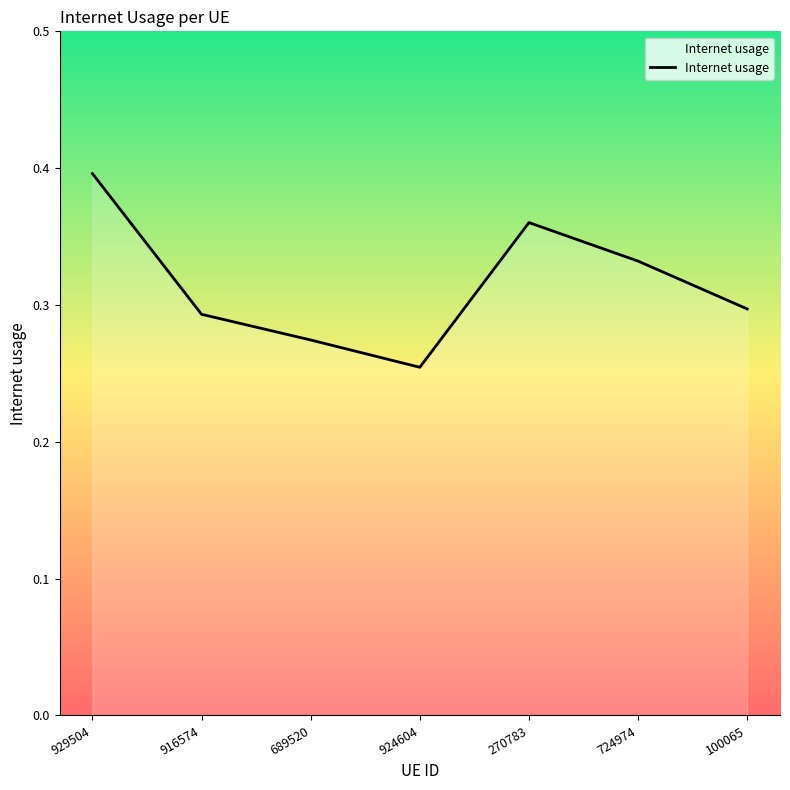

Count the values in the range 0 to 1.

7